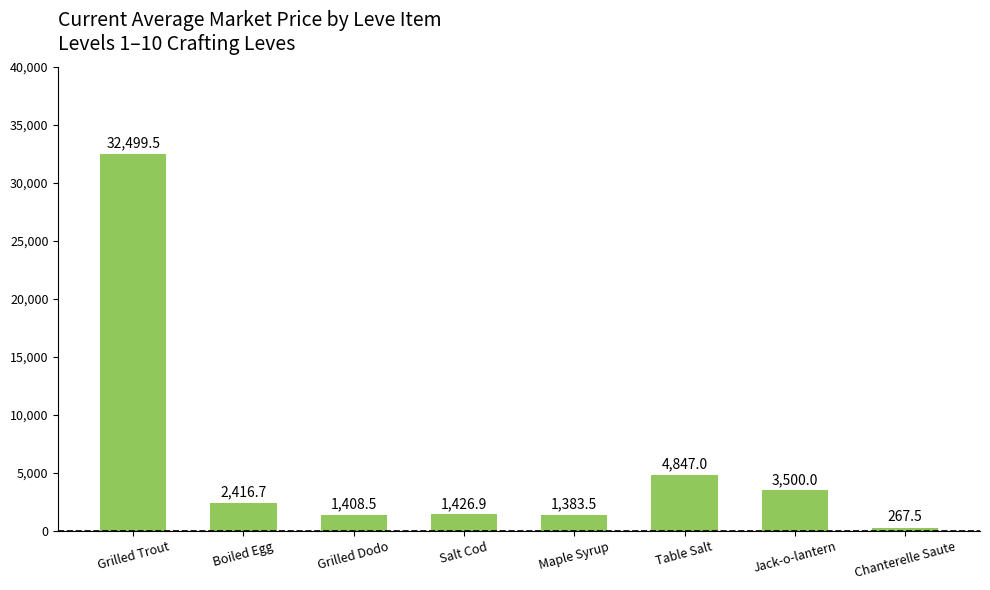

Rank the categories by value from highest to lowest.

Grilled Trout, Table Salt, Jack-o-lantern, Boiled Egg, Salt Cod, Grilled Dodo, Maple Syrup, Chanterelle Saute